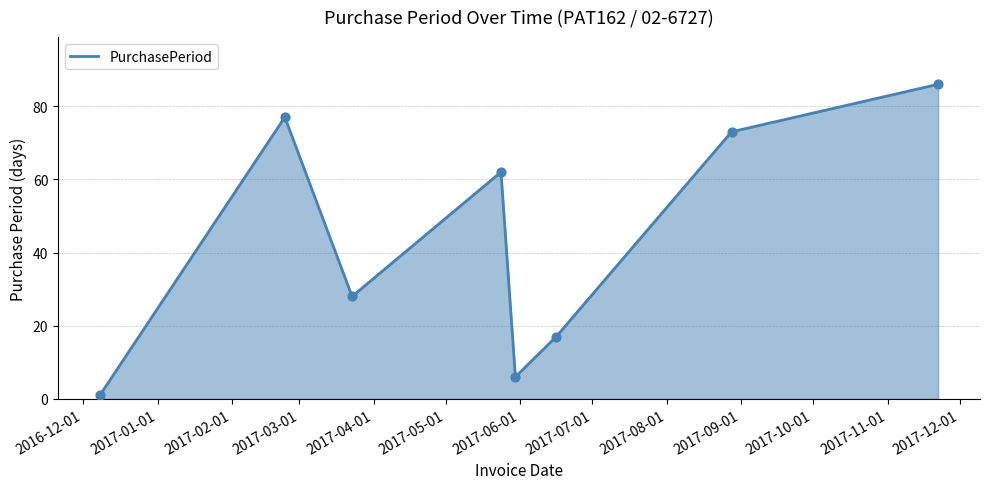

What is the difference between the maximum and minimum values?

85